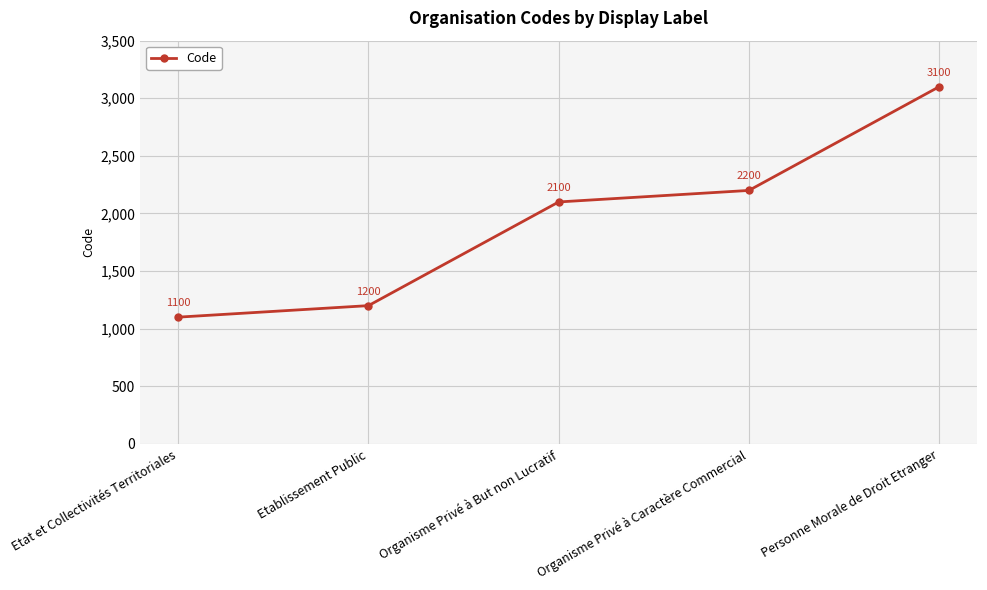

What is the label of the 2nd point from the left?

Etablissement Public